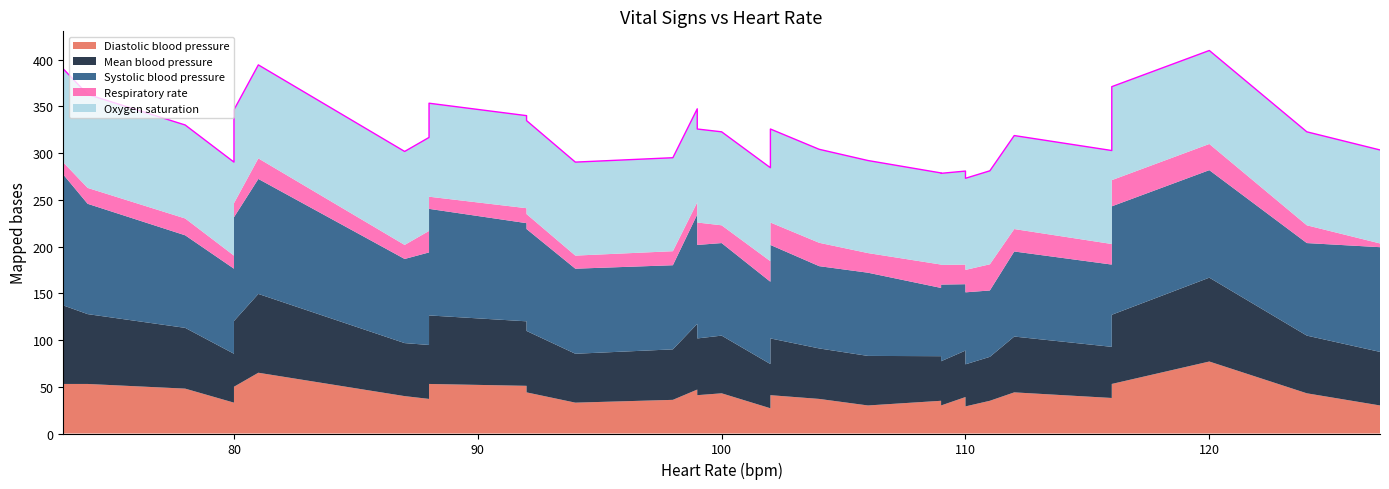

How many interior local valleys does the Systolic blood pressure series have?

11